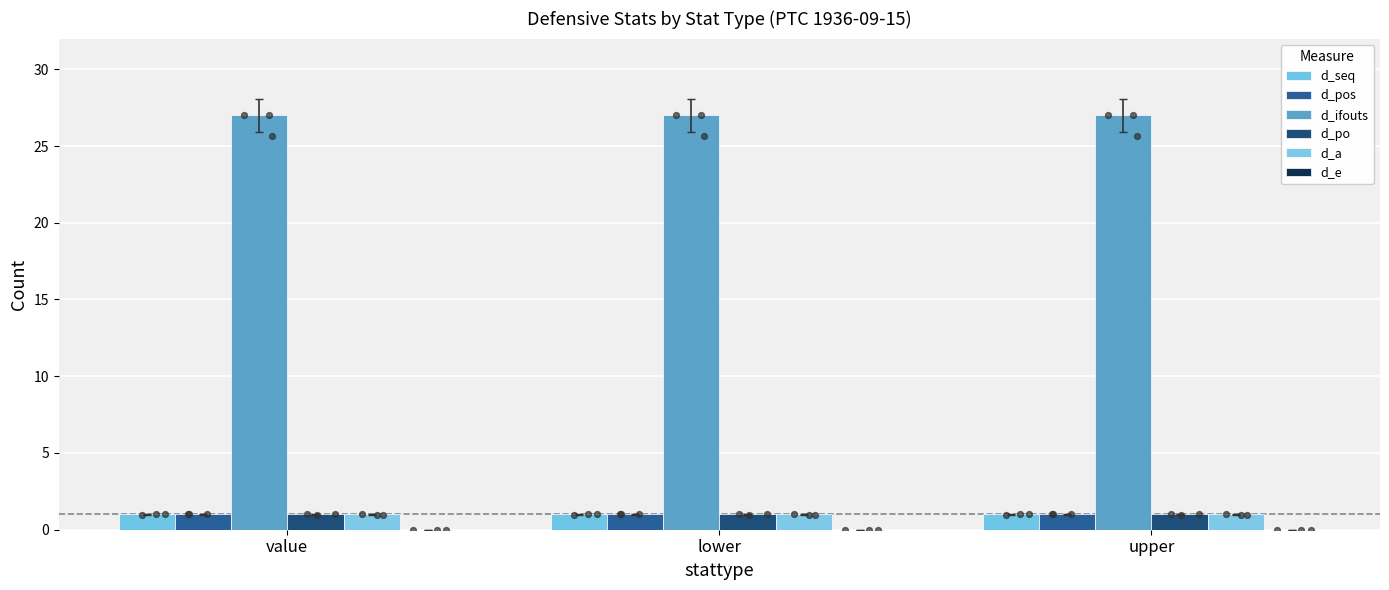

At how many categories does at least one series exceed 13?

3